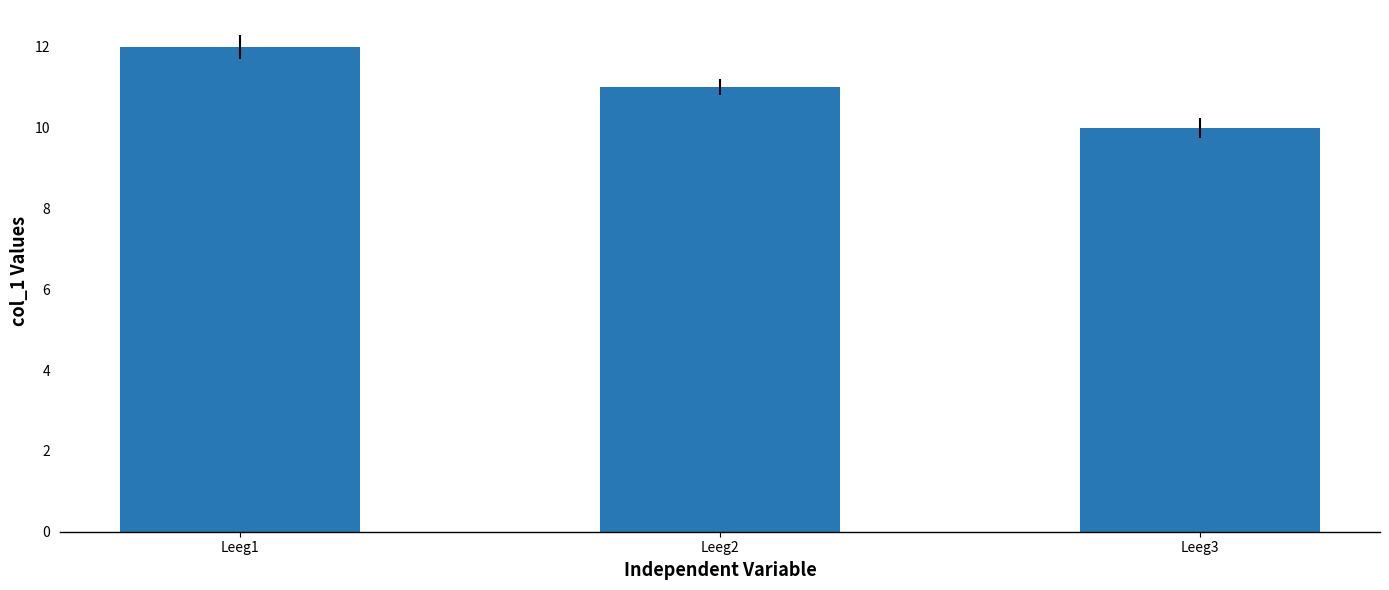

Is it true that the value at Leeg1 is 8?

False